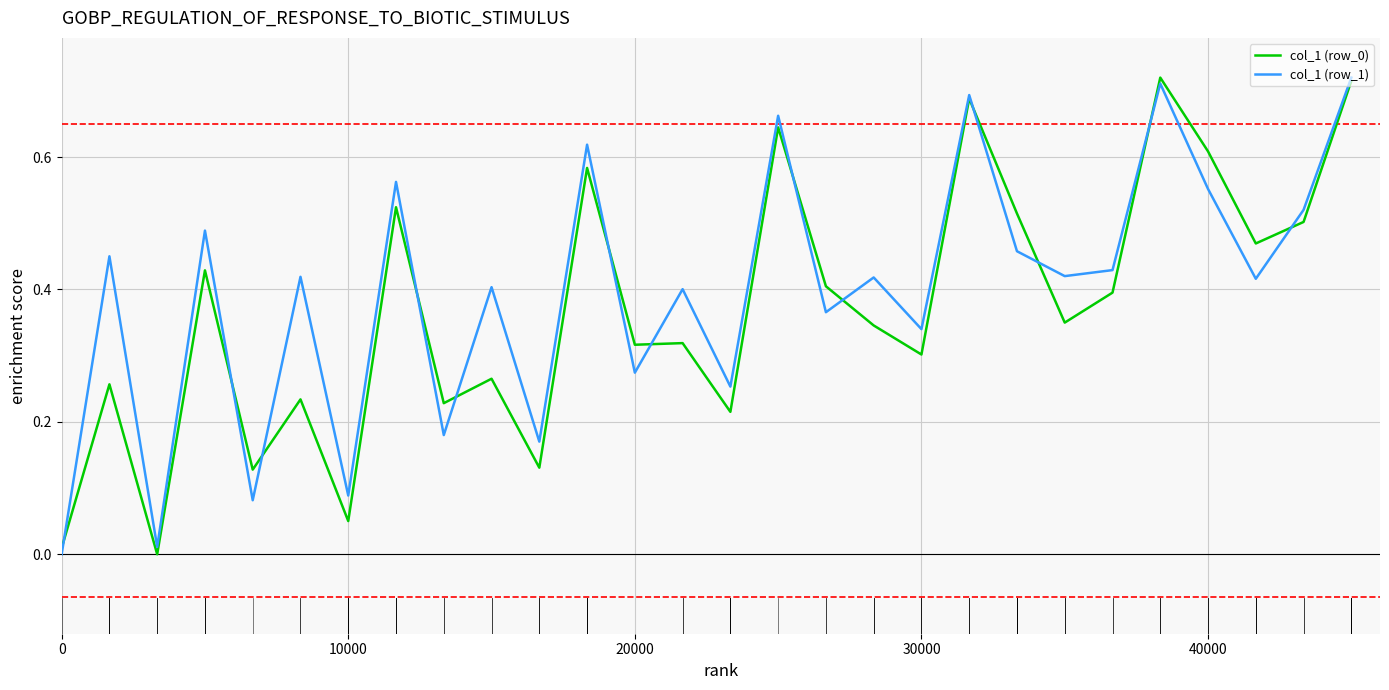

How many lines are shown in the chart?

2